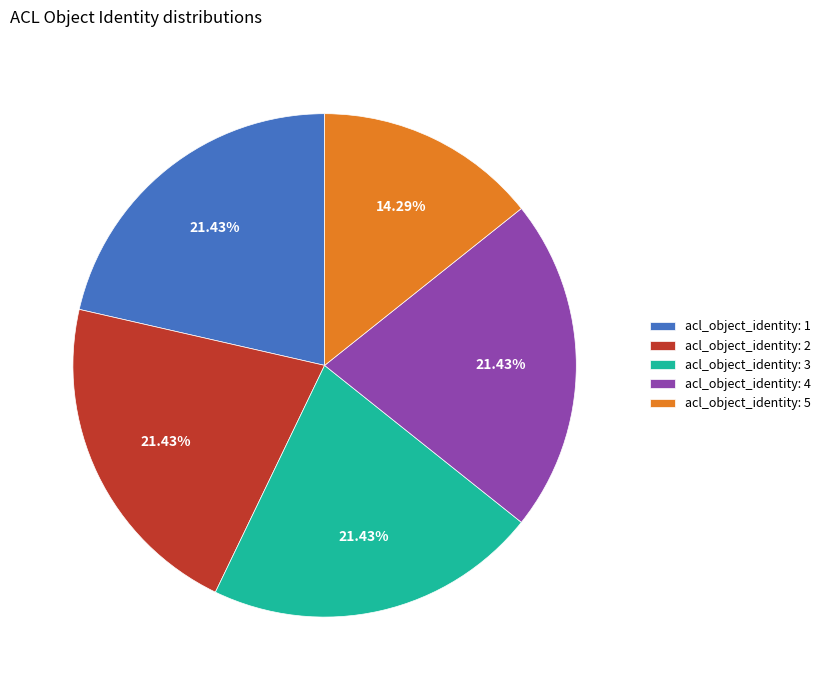

Do acl_object_identity: 5 and acl_object_identity: 2 together represent more than half of the pie?

No